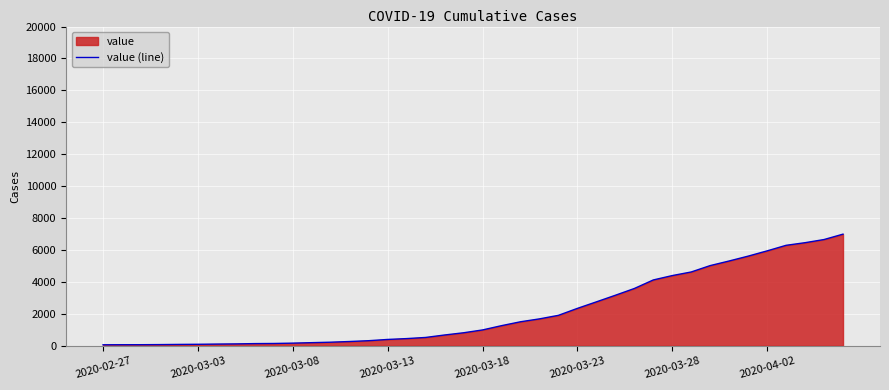

Where does the data first go above 993?

21